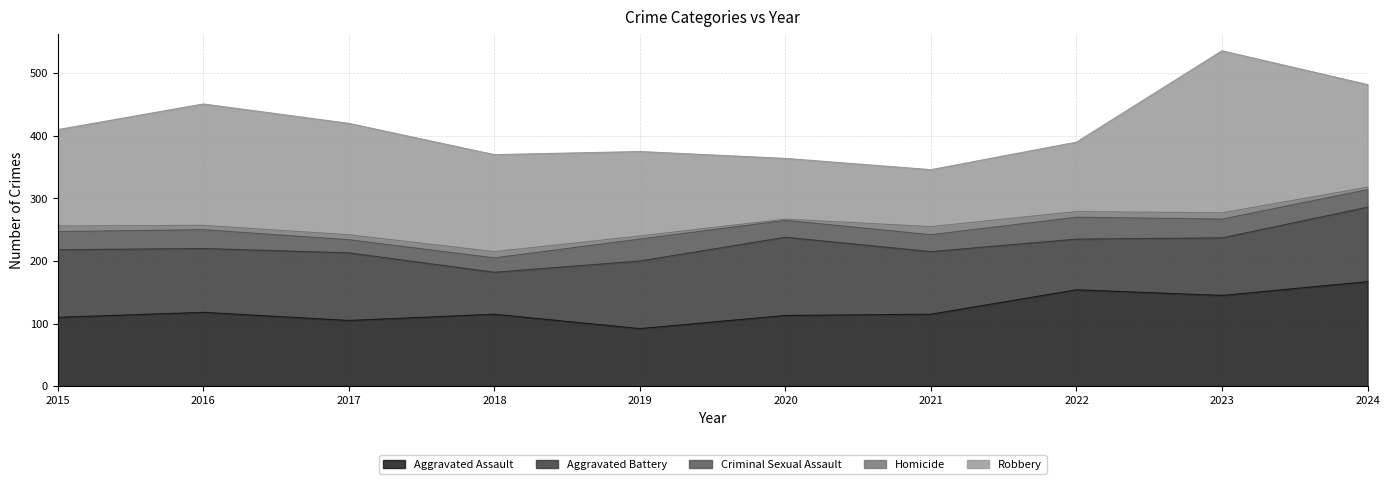

True or false: Homicide has more than 2 interior local peaks.

True